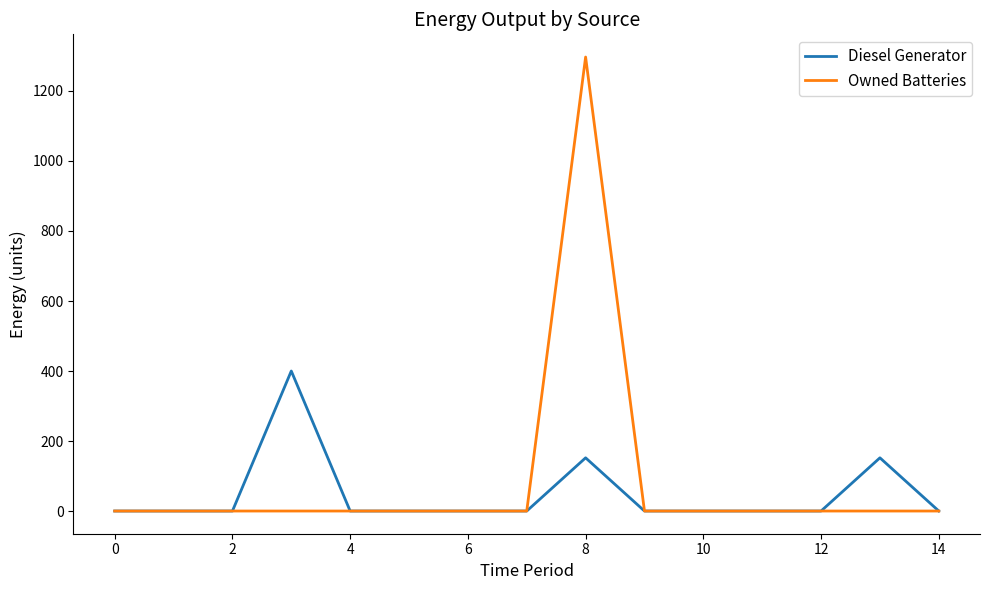

What is the maximum value for Diesel Generator?

400